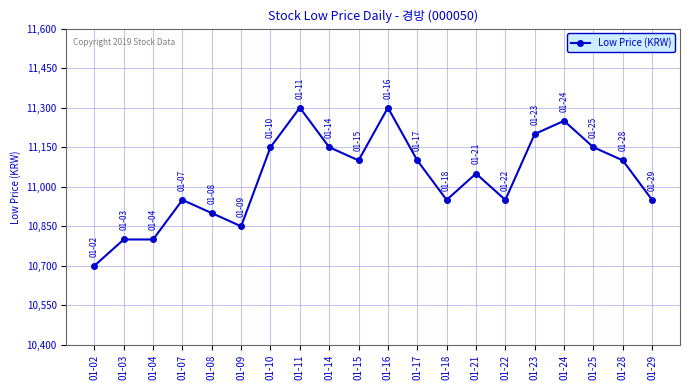

Is it true that the value at 01-16 is 11300?

True